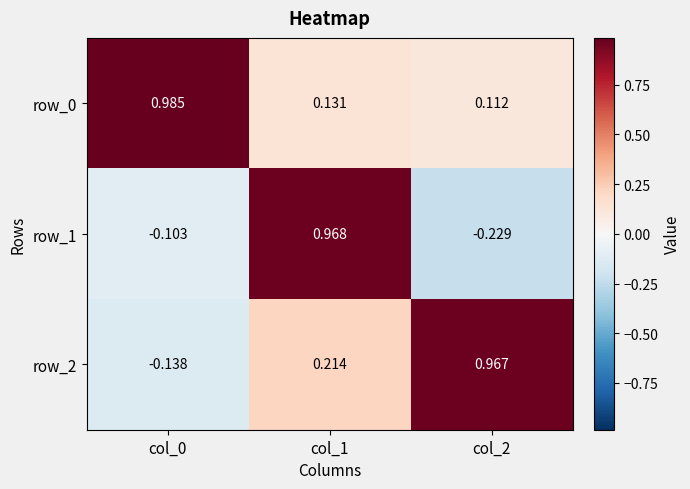

Is the value of row_0 at col_2 greater than the value of row_1 at col_1?

No